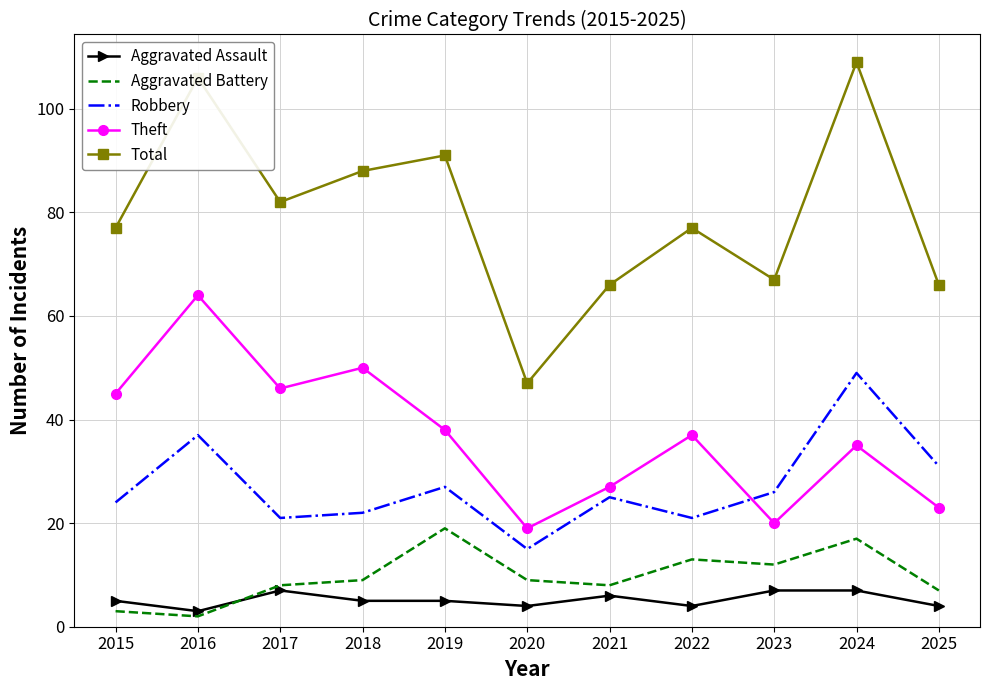

At which label does Aggravated Assault reach its minimum?

2016